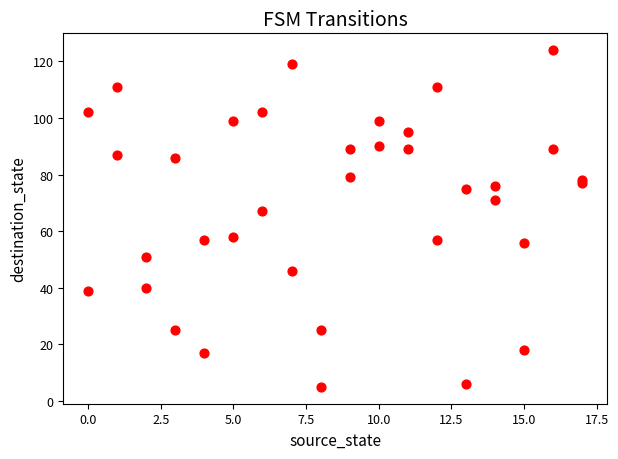

What Y value in the scatter plot is closest to 64?

67